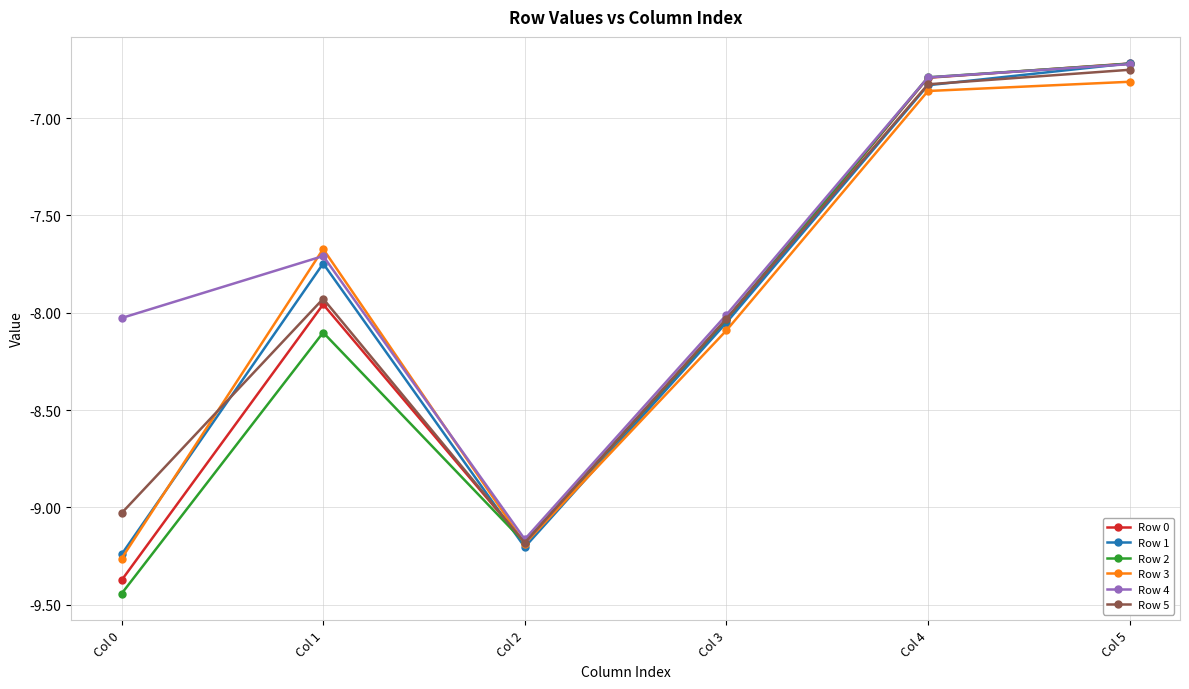

Between Col 1 and Col 4, which series saw the biggest shift?

Row 2